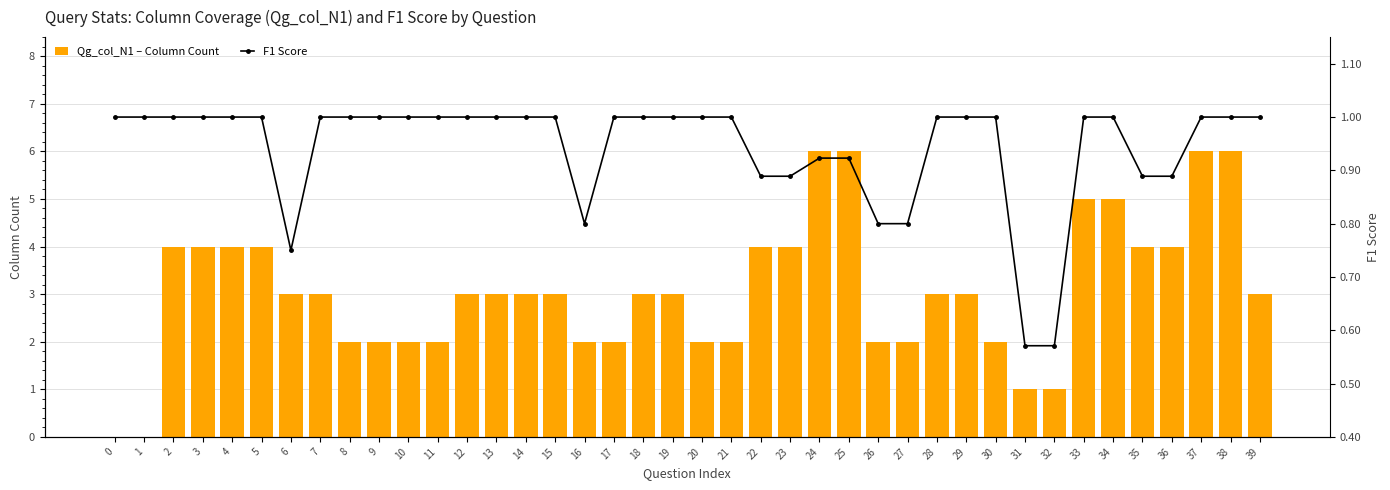

Which series has the largest range (max minus min)?

Qg_col_N1 – Column Count